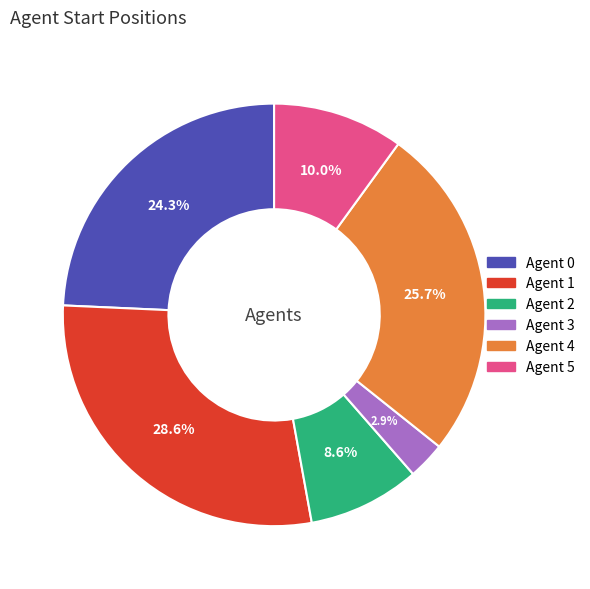

To the nearest percent, what percentage of the pie is Agent 5?

10%